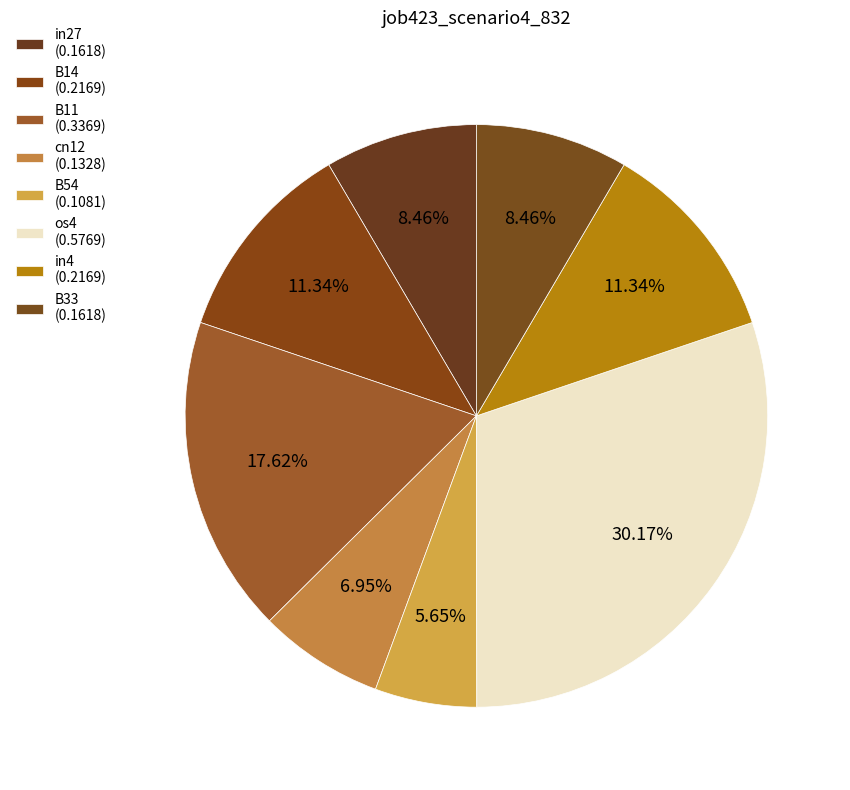

How many slices are in this pie chart?

8